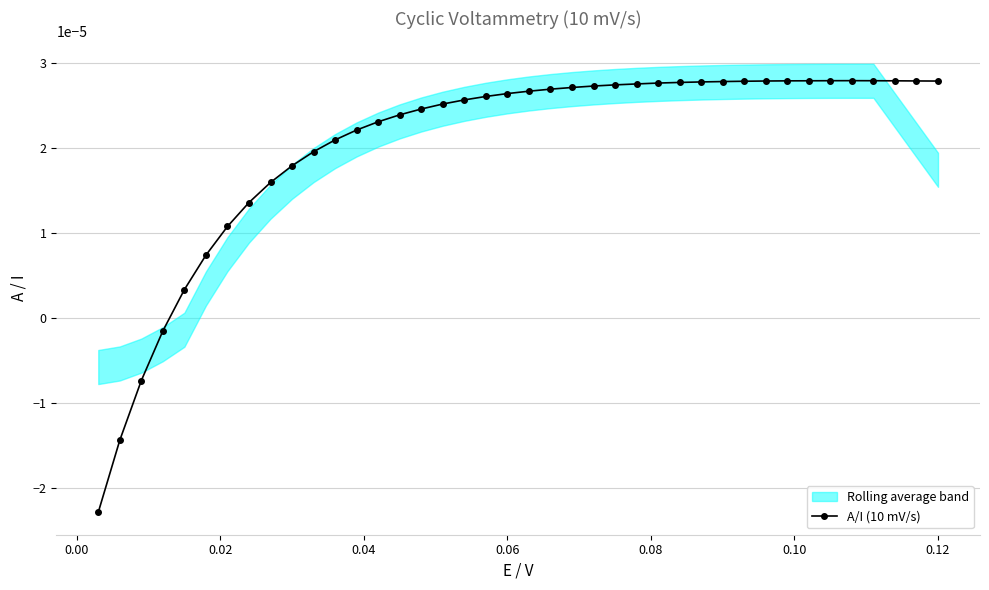

How many data points in A/I (10 mV/s) are above 0?

36